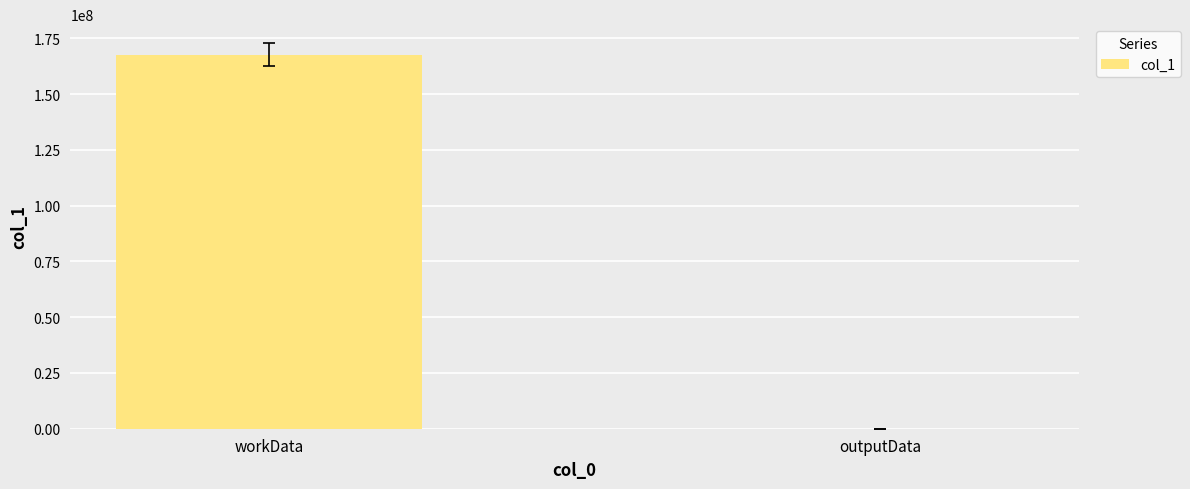

What is the sum of the values at outputData and workData?

167752904